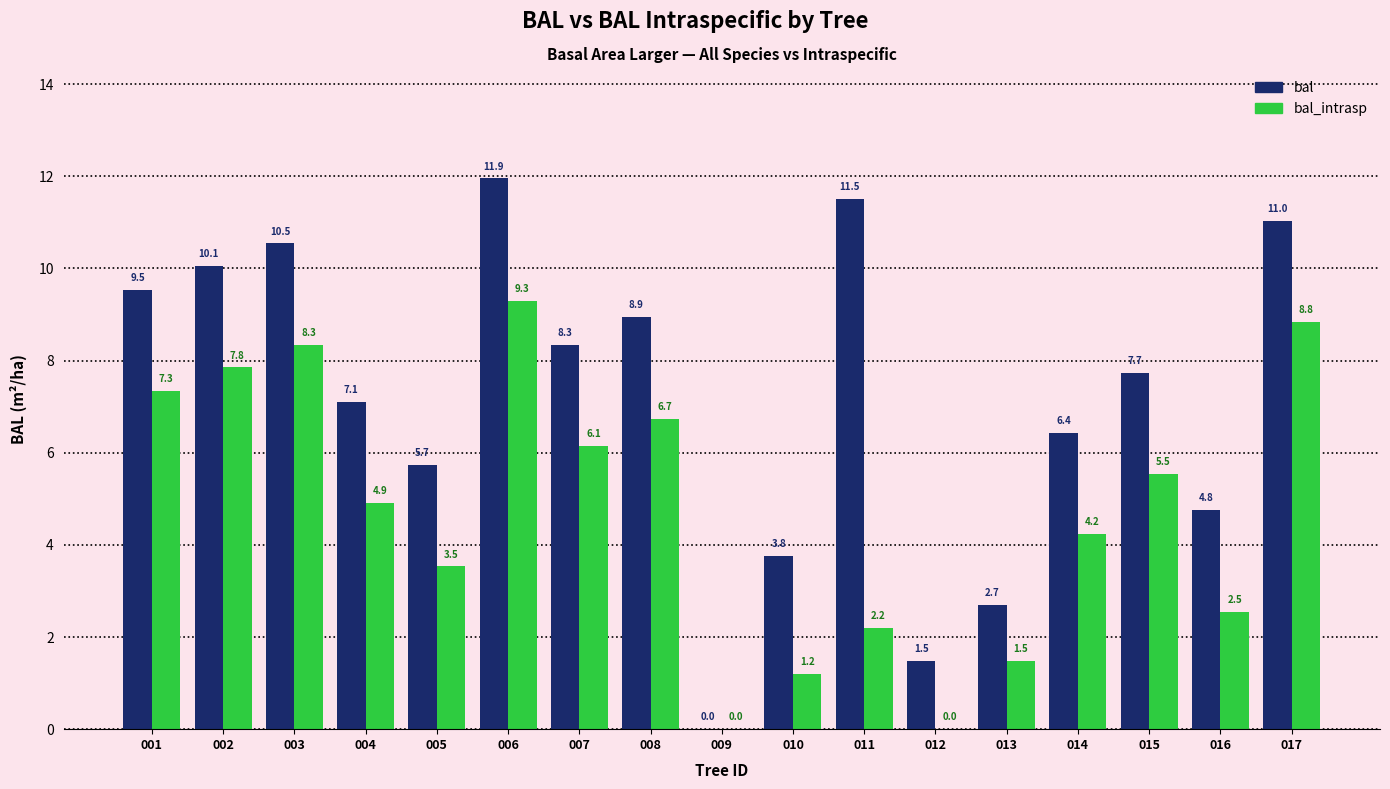

What is the total value across all series at 011?

13.7